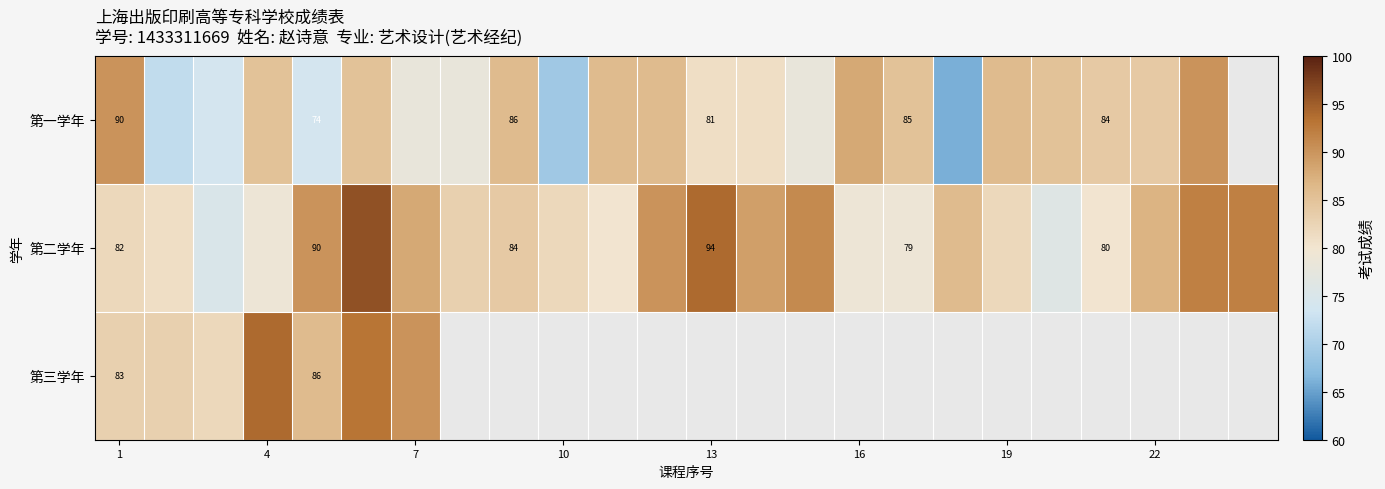

What is the spread (max minus min) of values at 1?

8